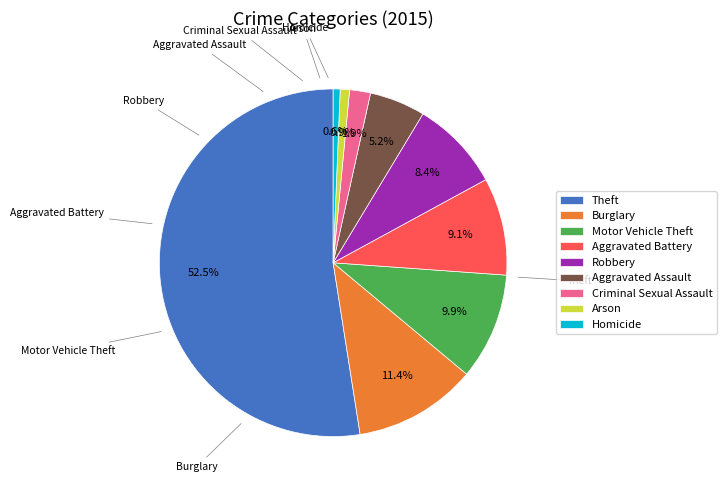

How many segments does this pie chart have?

9